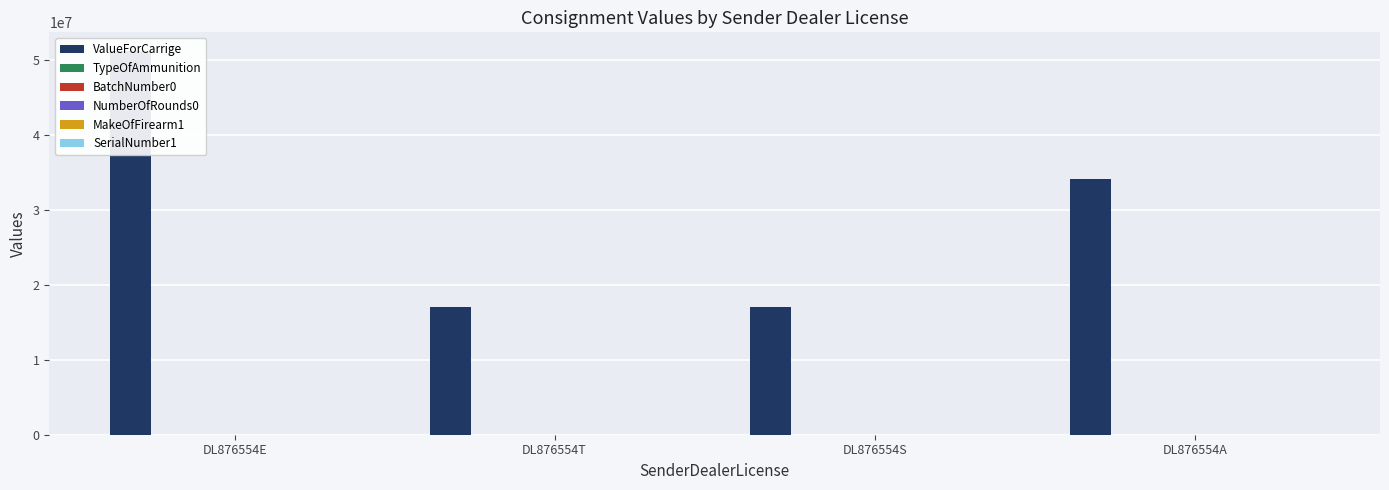

Which series has the widest spread of values?

ValueForCarrige